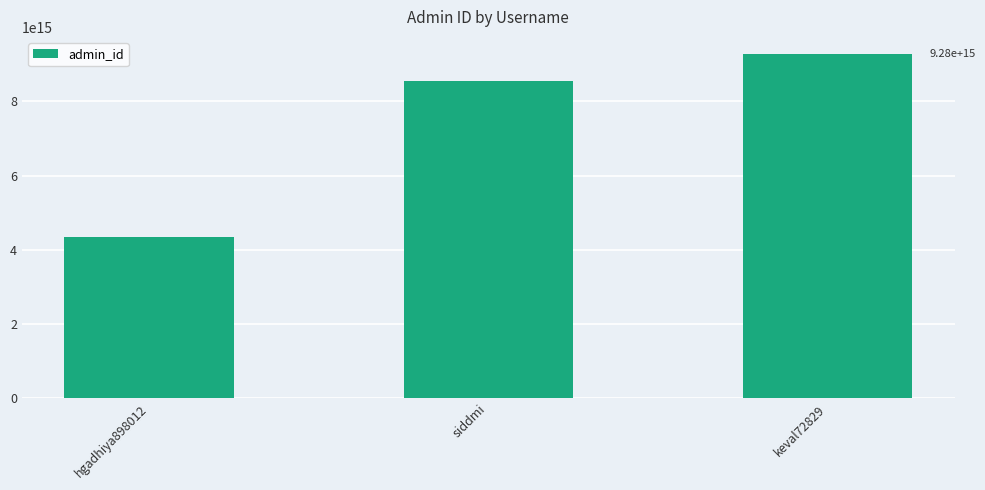

How many values are below 8564975138062167?

1